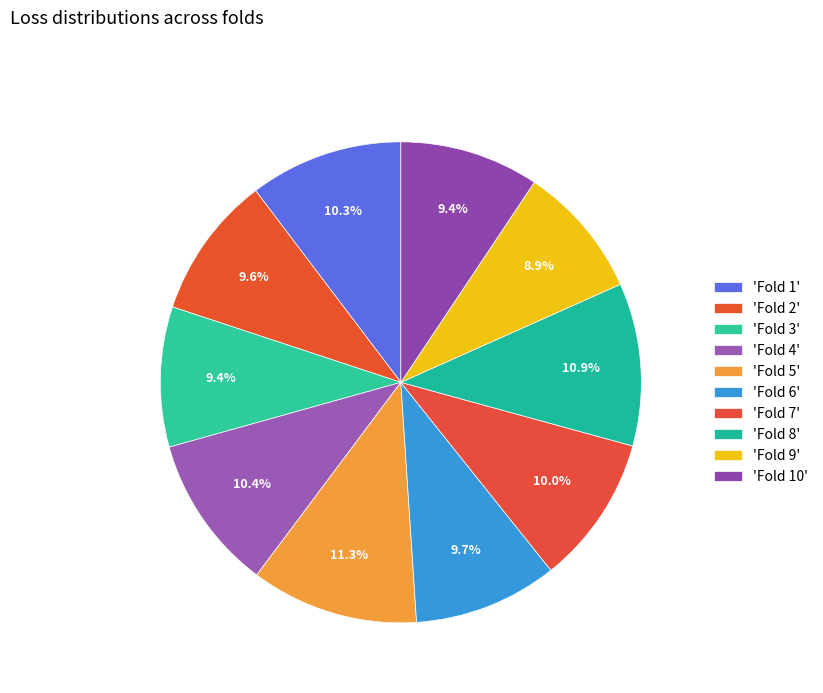

Which slice is the largest?

Fold 5